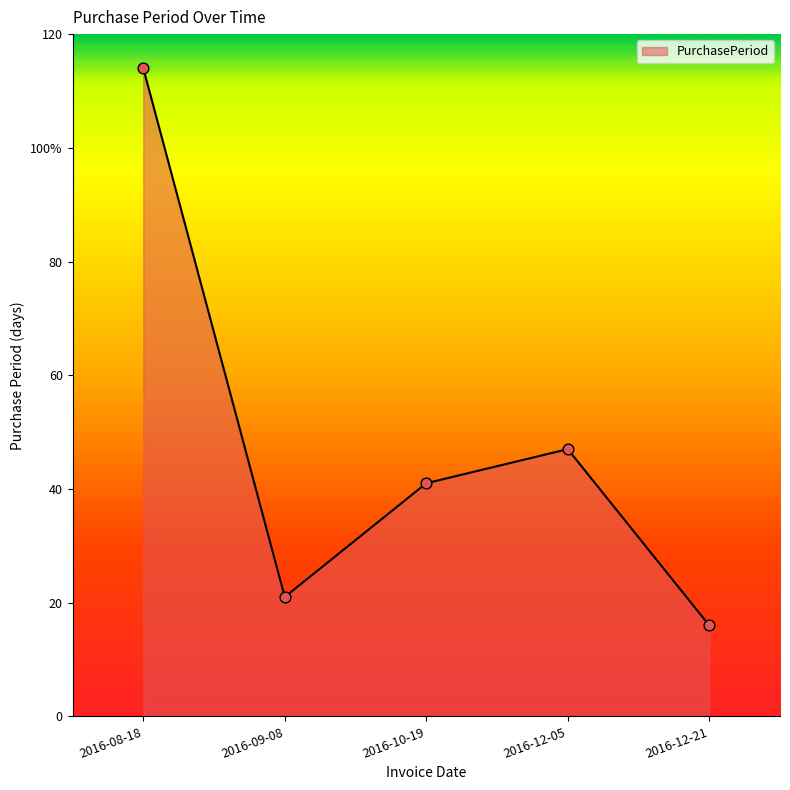

What is the ratio of the value at 2016-09-08 to the value at 2016-10-19?

0.5